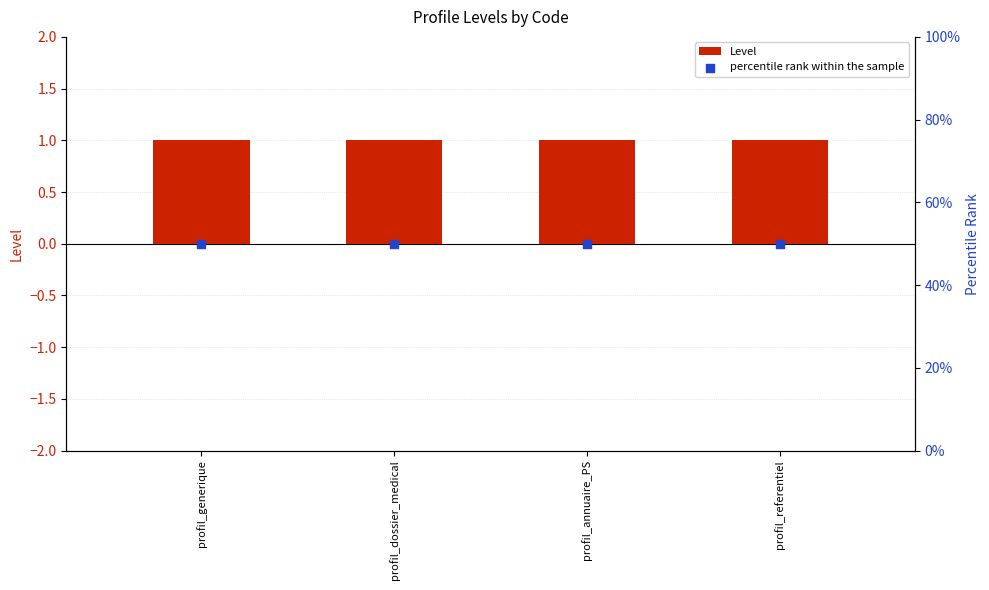

Is the value of Level at profil_referentiel greater than the value of percentile rank within the sample at profil_annuaire_PS?

No